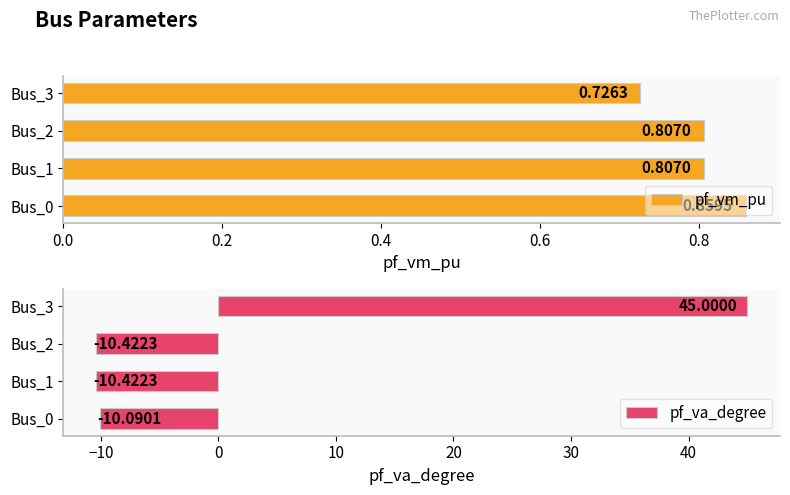

What is the difference between the maximum and minimum values in the pf_vm_pu series?

0.1